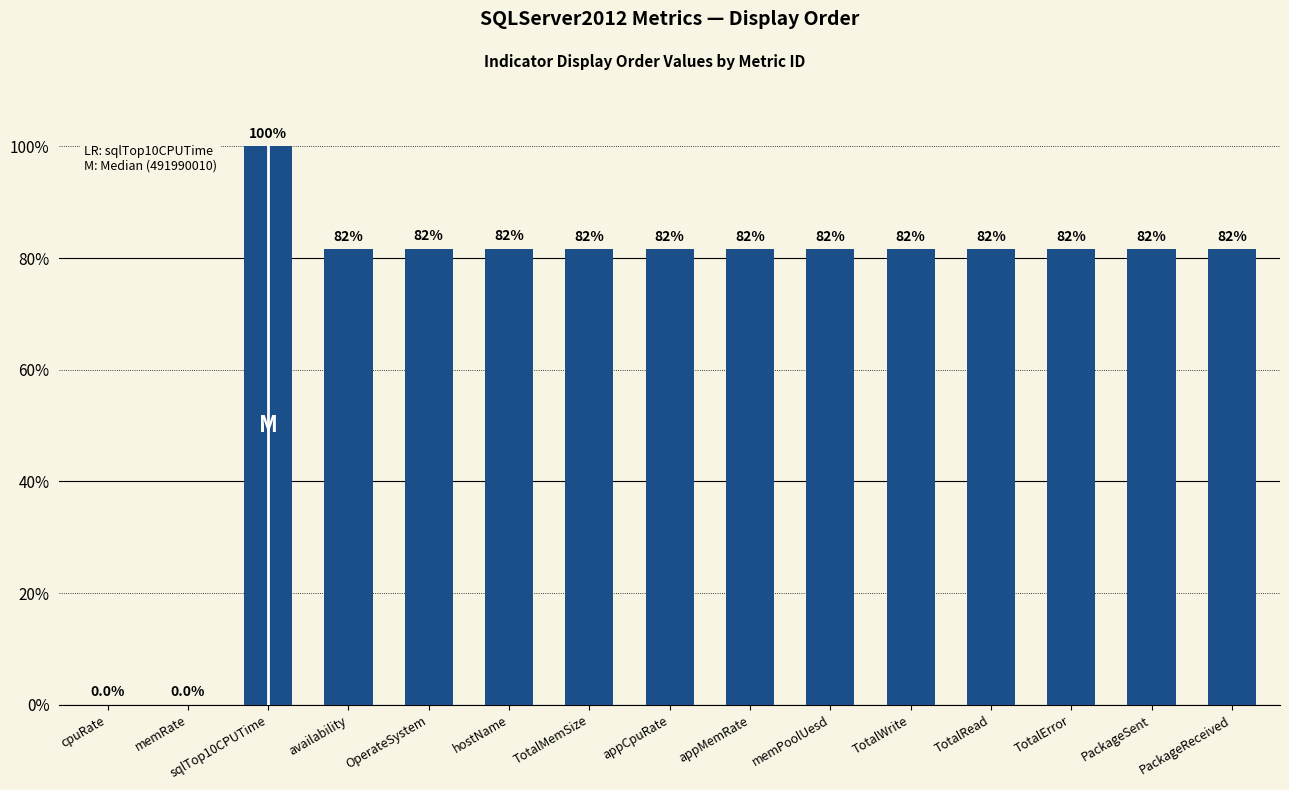

What is the difference between the maximum and minimum values?

491988610